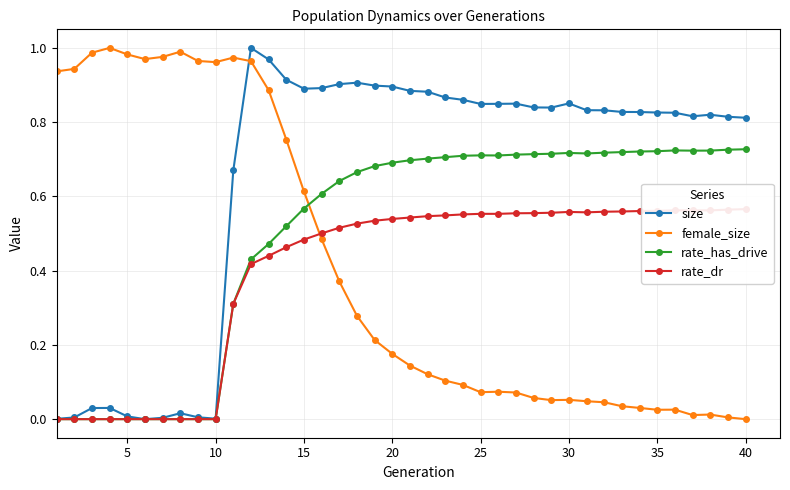

True or false: rate_has_drive has more than 2 interior local peaks.

True